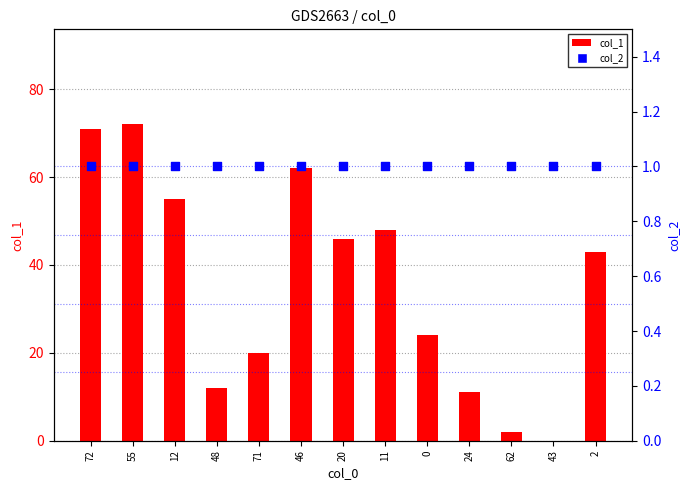

Which series has the largest total across all categories?

col_1